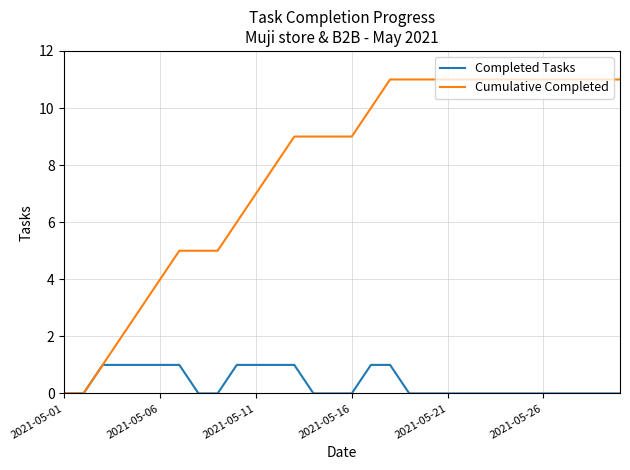

Which series has the widest spread of values?

Cumulative Completed